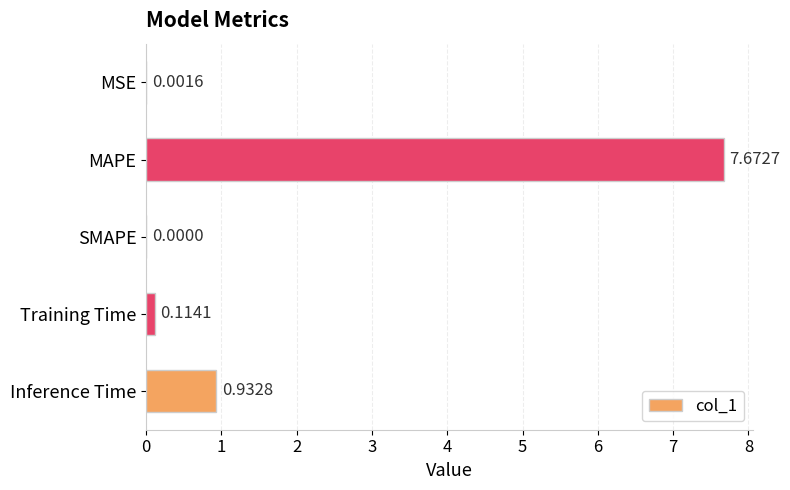

What is the sum of all values?

8.7